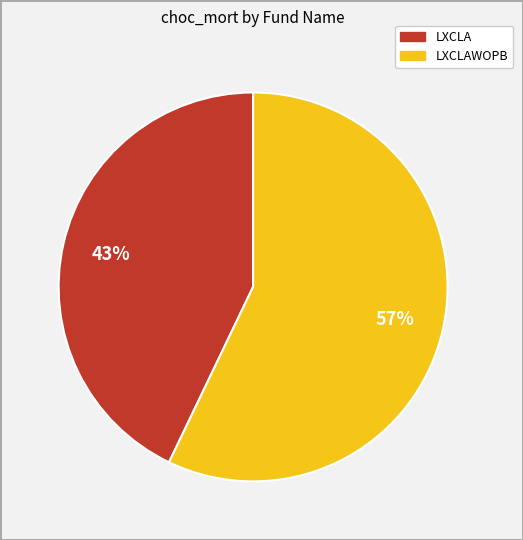

To the nearest percent, what is the difference between the largest and smallest slice percentages?

14%